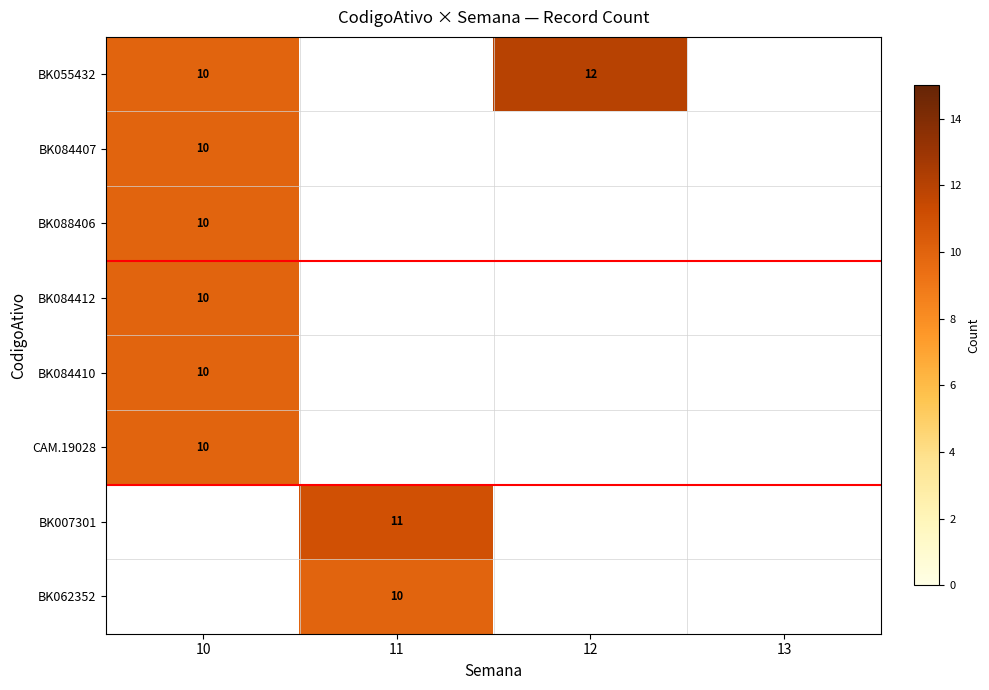

True or false: CAM.19028 has a value of 10 at 10.

True